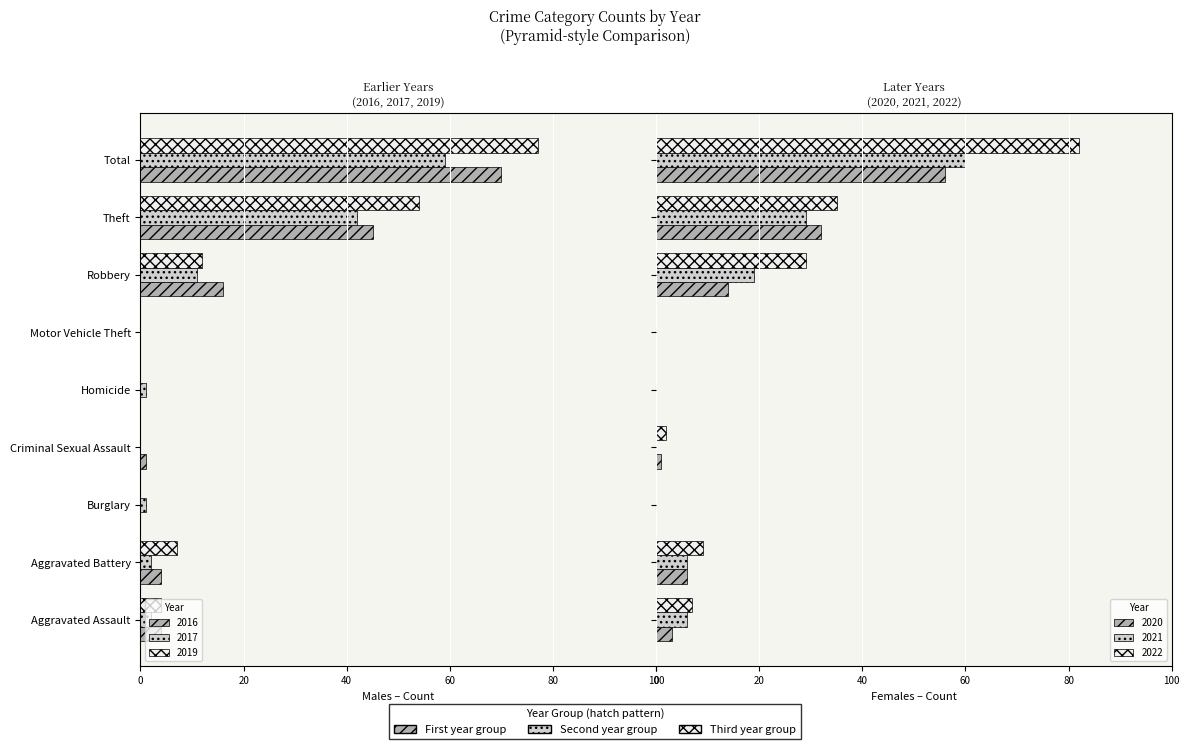

What is the value of the 2022 bar at the 4th from the left?

2